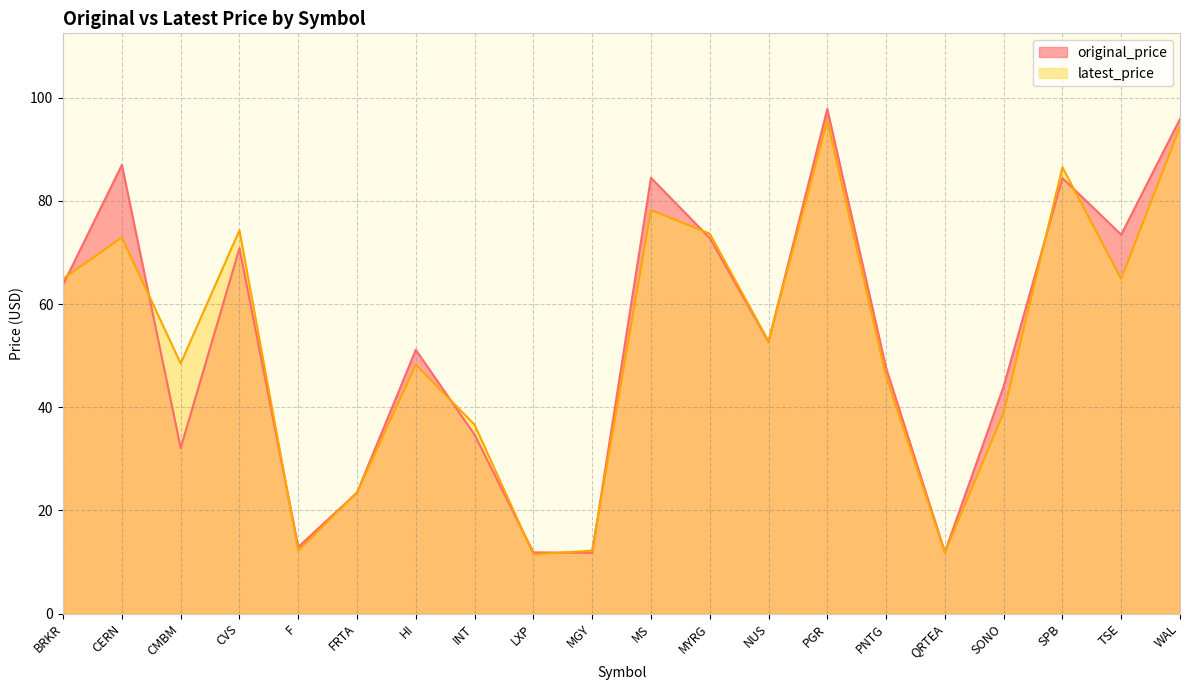

List the labels in order of original_price value, smallest first.

MGY, LXP, QRTEA, F, FRTA, CMBM, INT, SONO, PNTG, HI, NUS, BRKR, CVS, MYRG, TSE, SPB, MS, CERN, WAL, PGR